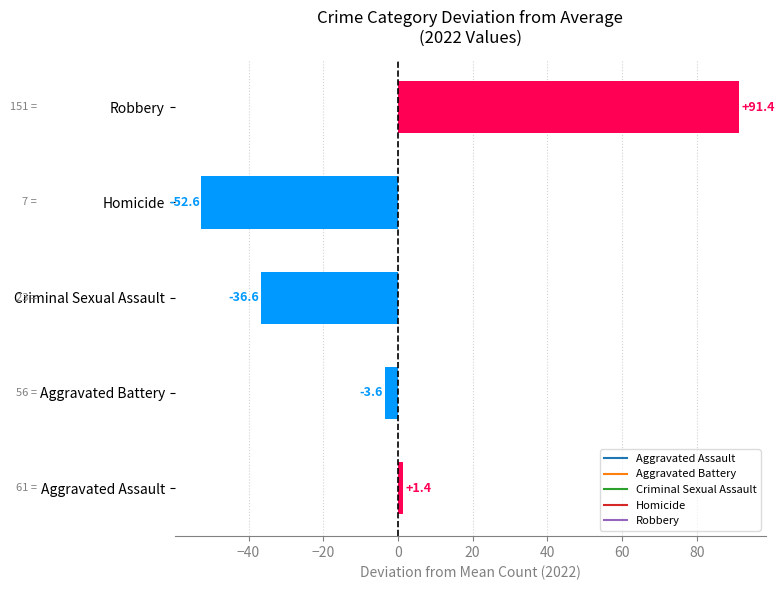

Reading bottom to top, extract all data points from this chart.

Aggravated Assault=1.4	Aggravated Battery=-3.6	Criminal Sexual Assault=-36.6	Homicide=-52.6	Robbery=91.4